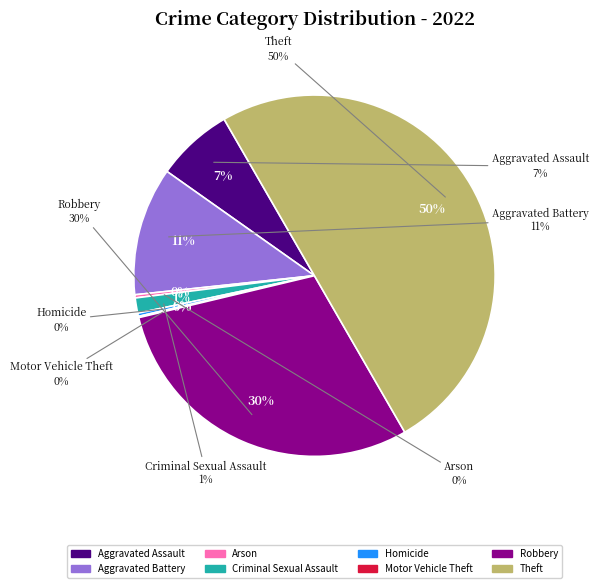

What percentage do Theft and Aggravated Battery together represent?

61.5%